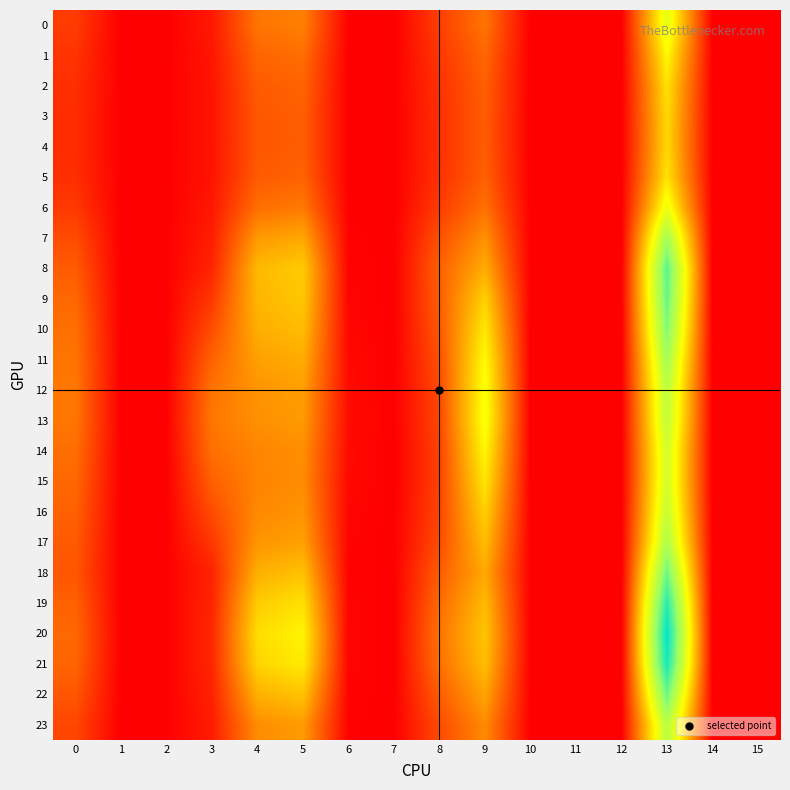

Which series has the largest range (max minus min)?

20